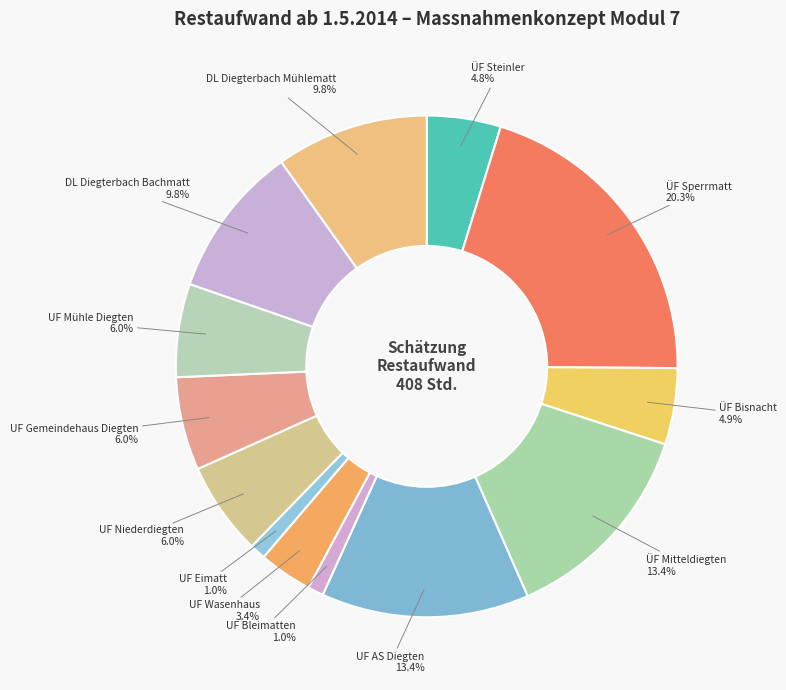

To the nearest percent, what is the combined percentage of UF Eimatt and UF AS Diegten?

14%